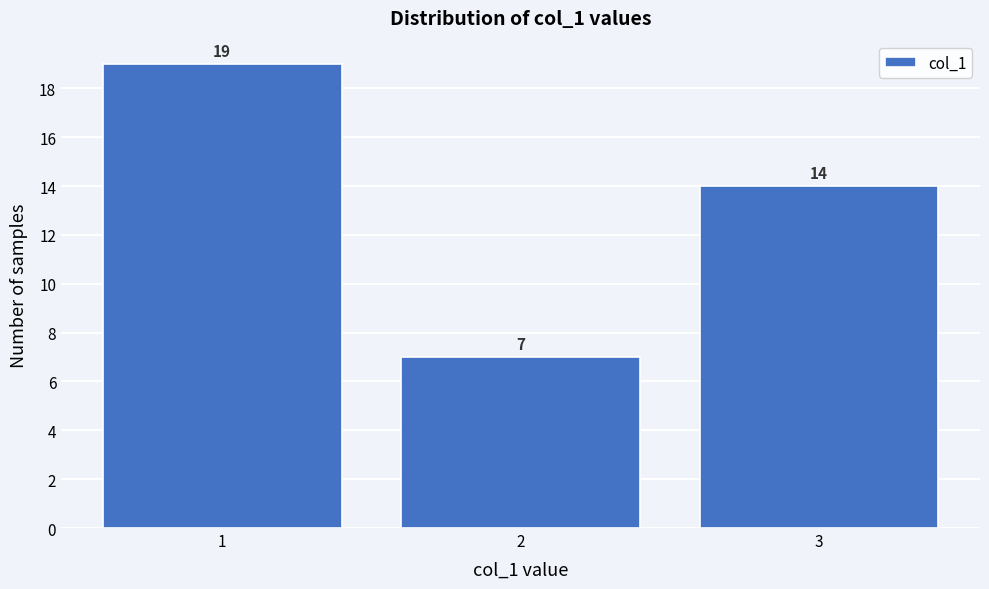

Reading left to right, extract all data points from this chart.

19	7	14